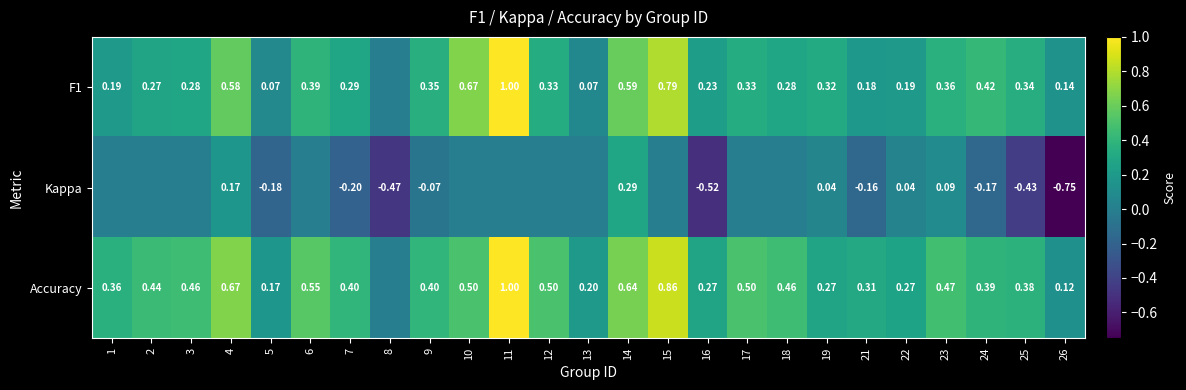

Is the value of F1 at 19 greater than the value of Accuracy at 18?

No